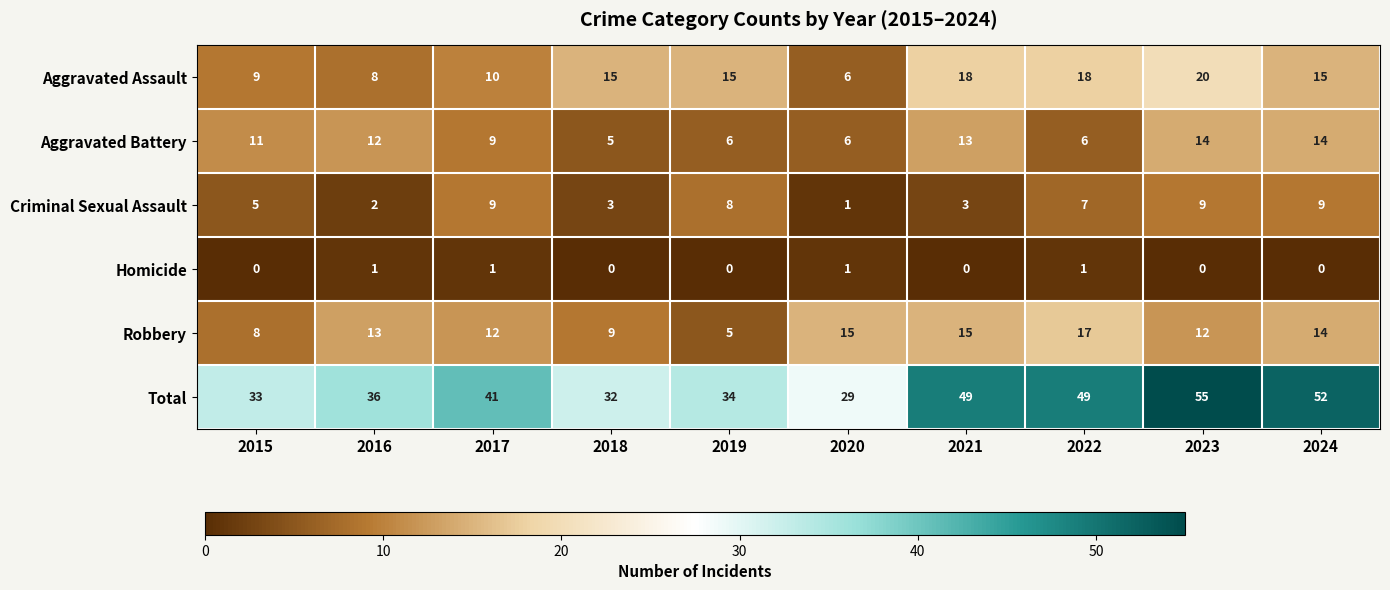

How many Criminal Sexual Assault values are between 3 and 9?

8